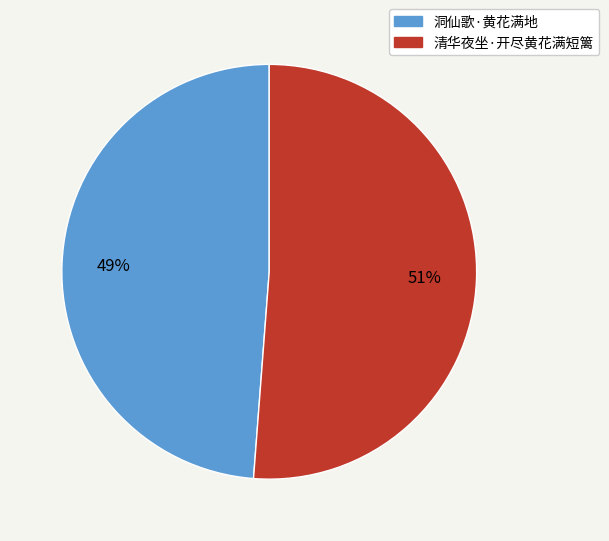

To the nearest percent, what is the difference between the largest and smallest slice percentages?

2%